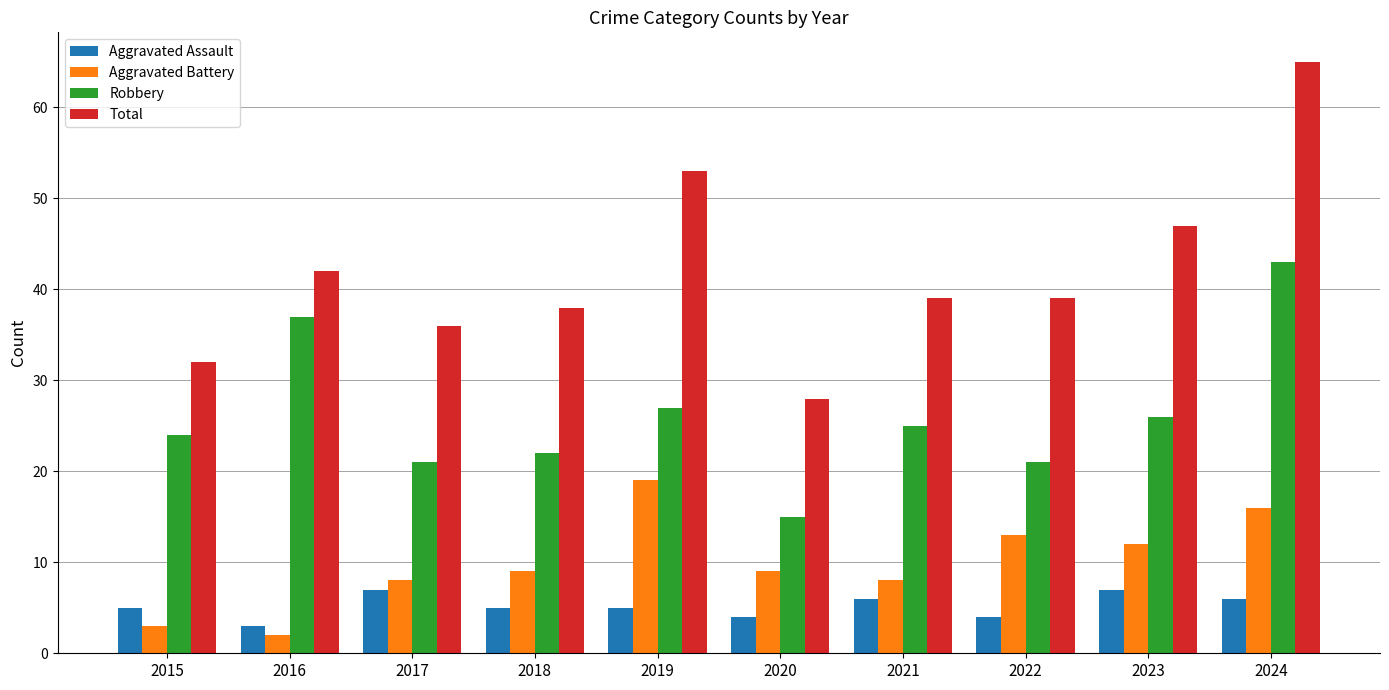

Rank the series by their maximum value, from lowest to highest.

Aggravated Assault, Aggravated Battery, Robbery, Total